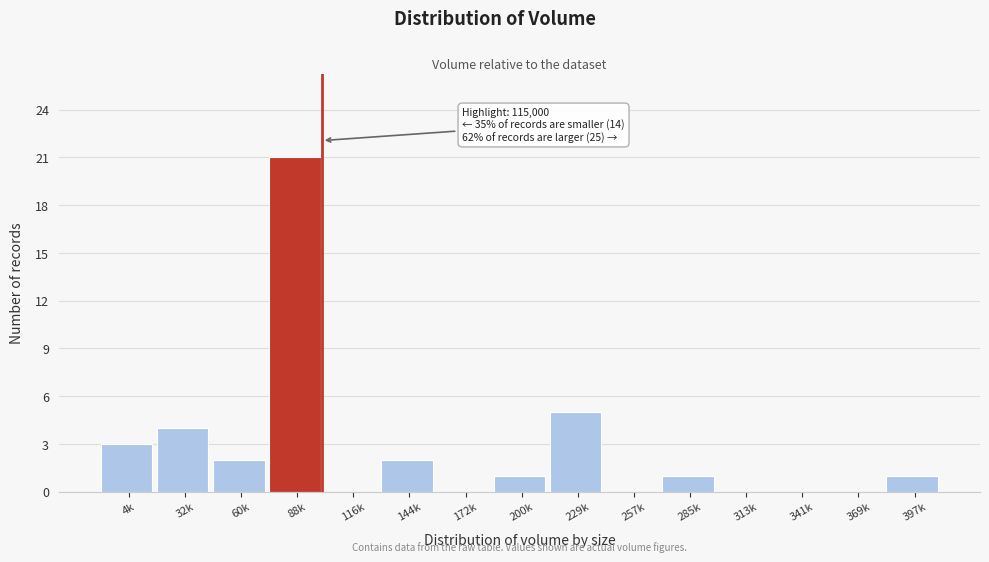

Reading right to left, extract all data points from this chart.

397k=1	369k=0	341k=0	313k=0	285k=1	257k=0	229k=5	200k=1	172k=0	144k=2	116k=0	88k=21	60k=2	32k=4	4k=3